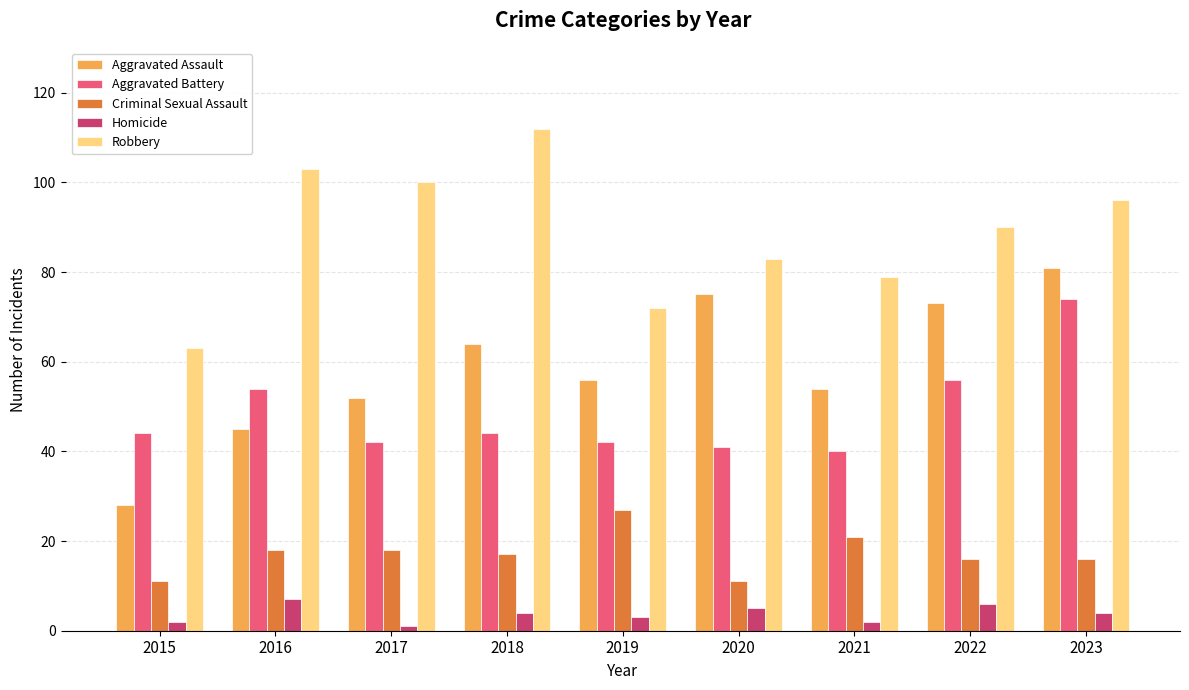

Between 2020 and 2023, which series saw the biggest shift?

Aggravated Battery